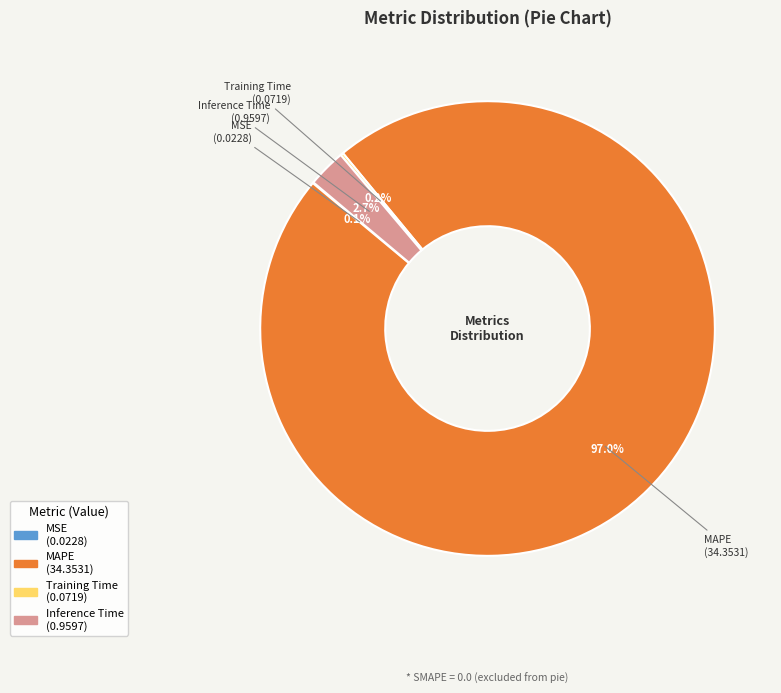

Does any single category account for the majority?

Yes